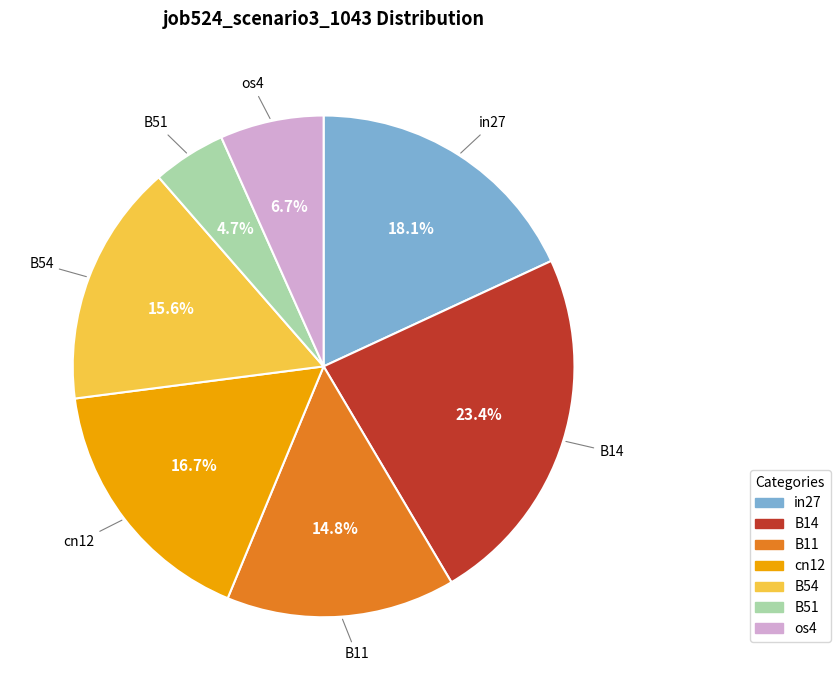

To the nearest percent, what percentage of the pie is os4?

7%